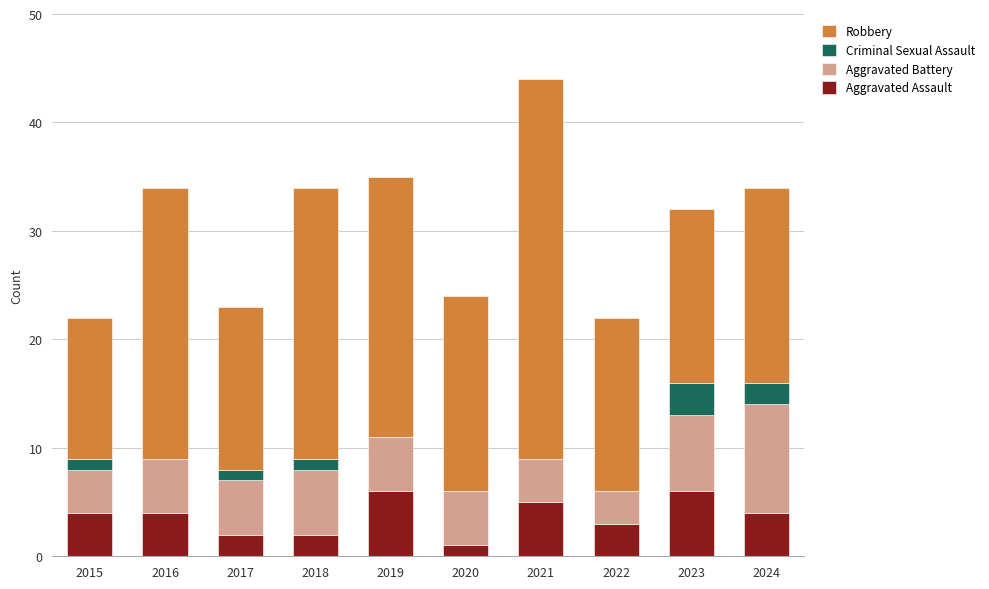

What is the maximum value for Aggravated Assault?

6